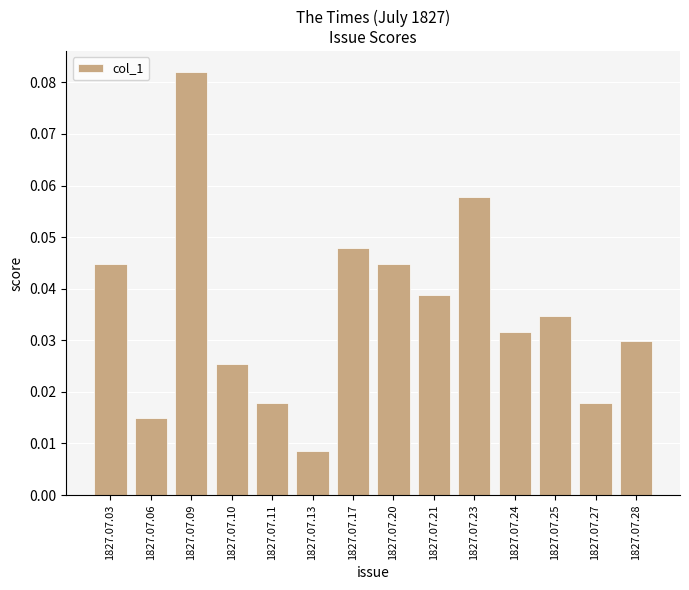

Which has a higher value, 1827.07.25 or 1827.07.11?

1827.07.25